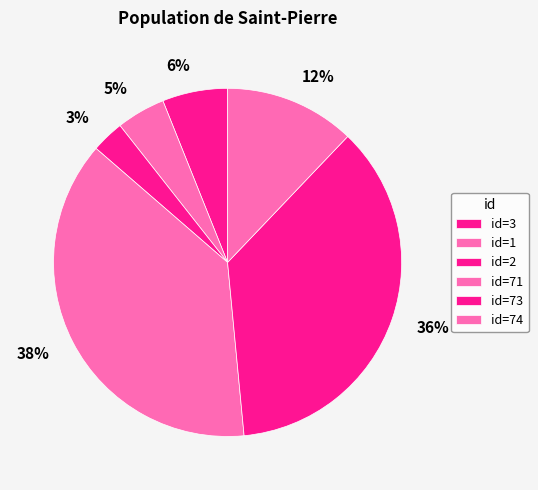

Count the number of slices in the pie.

6